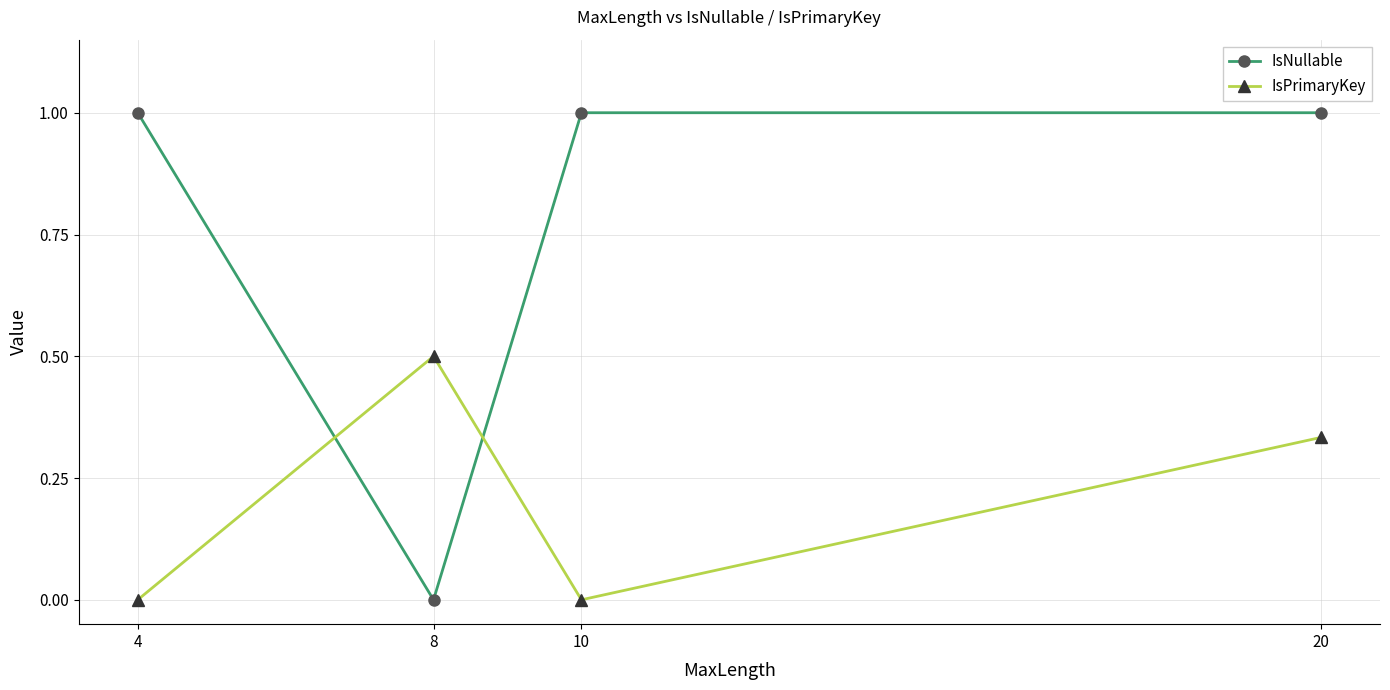

True or false: IsNullable has a value of 1.0 at 4.

True